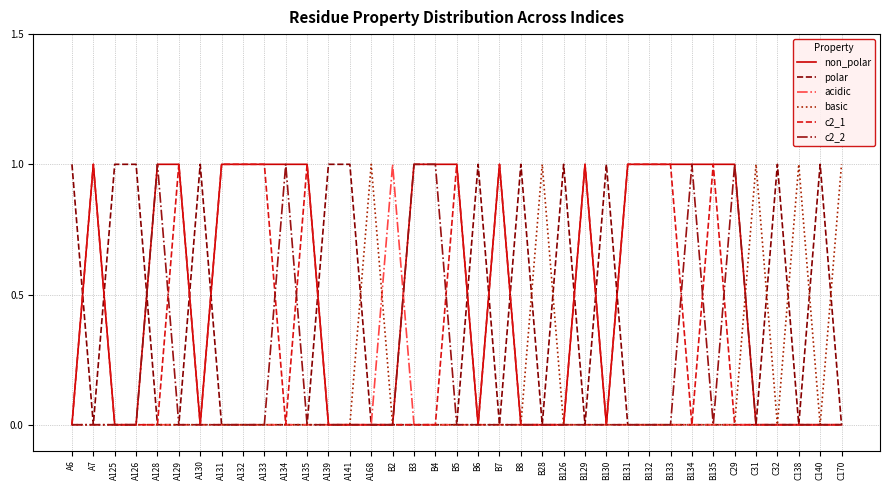

What position from the right is A134?

27